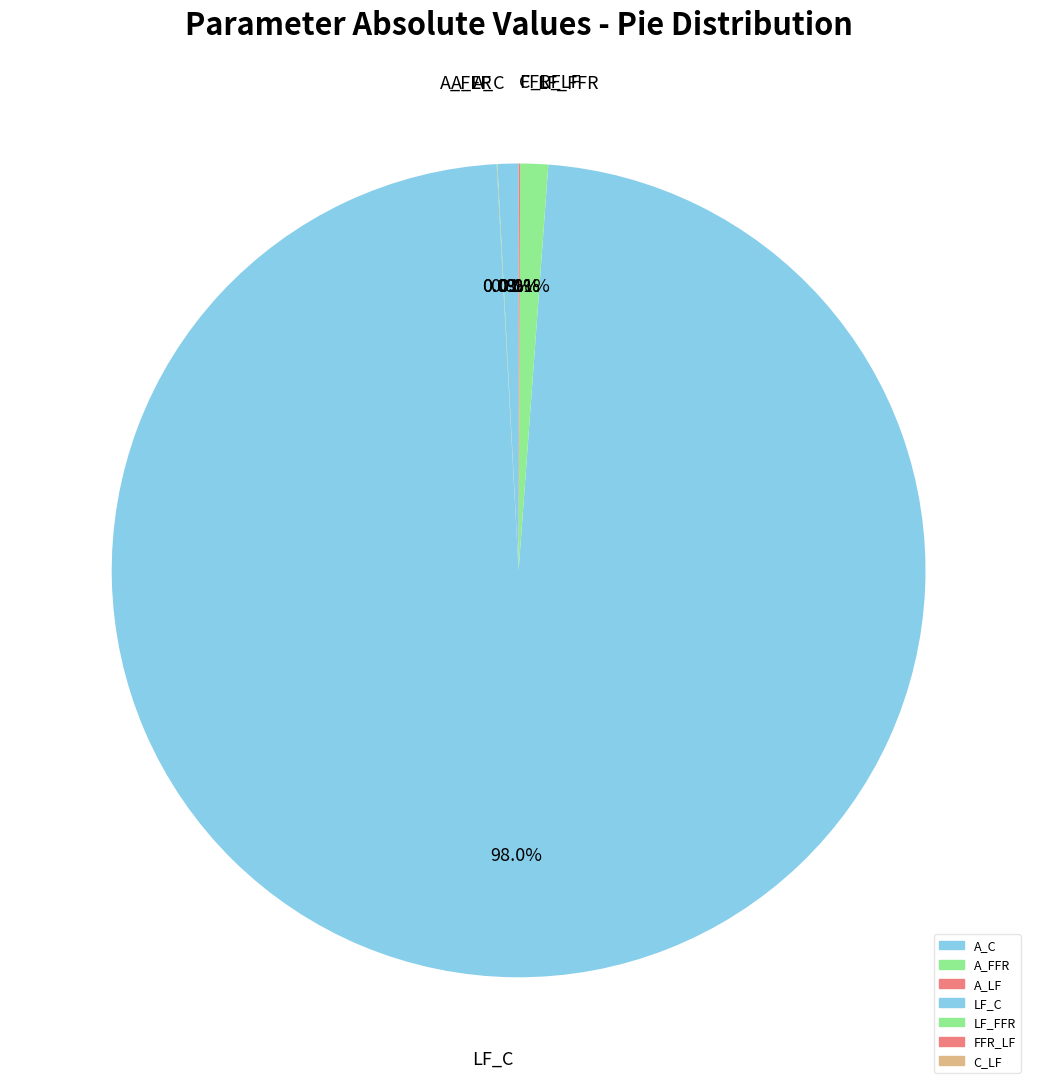

What portion of the pie excludes LF_FFR?

98.9%